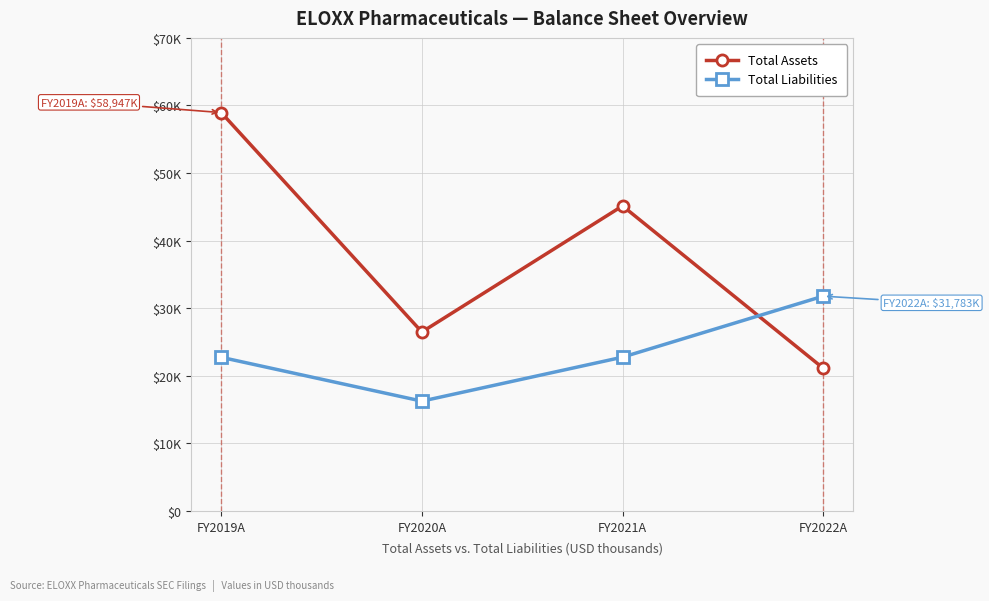

What position from the left is FY2019A?

1